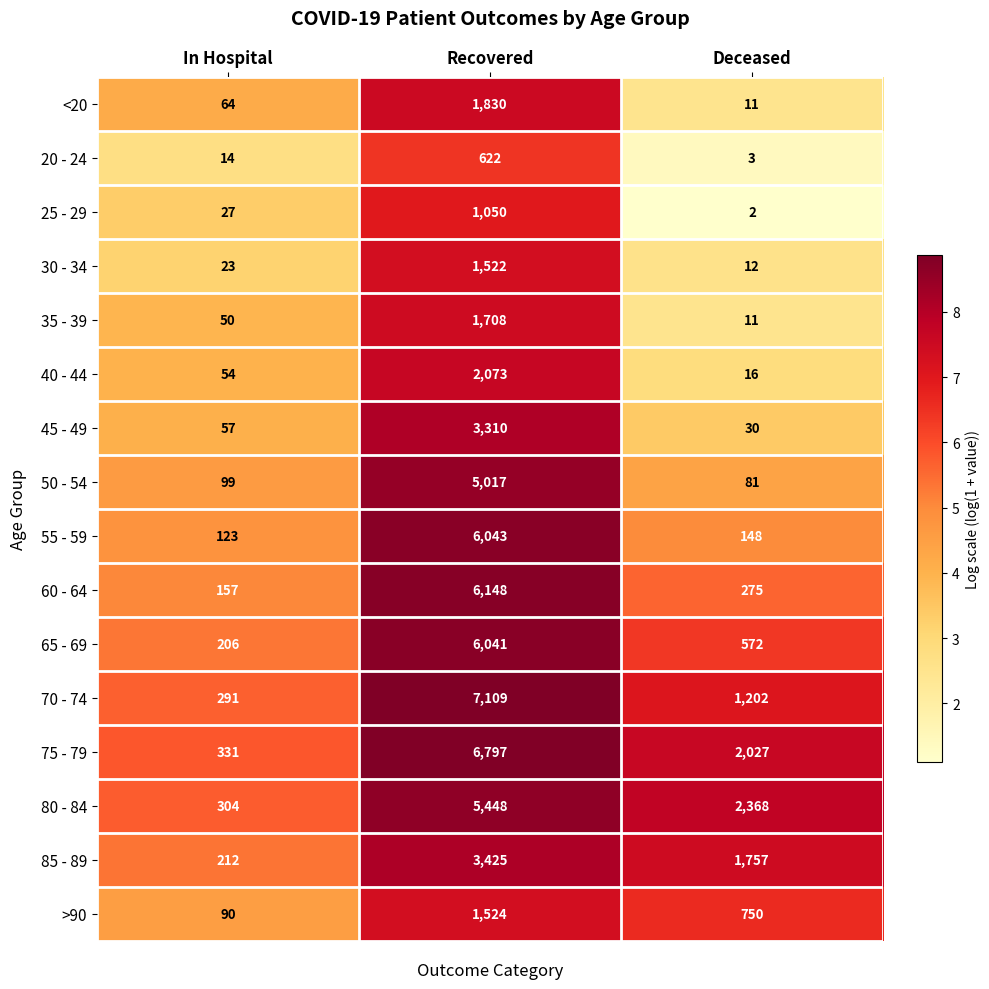

Which series has the largest total across all categories?

75 - 79